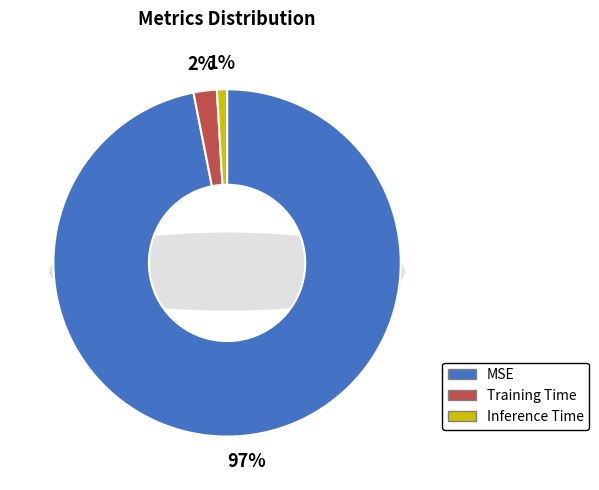

Which category has the biggest portion of the pie?

MSE